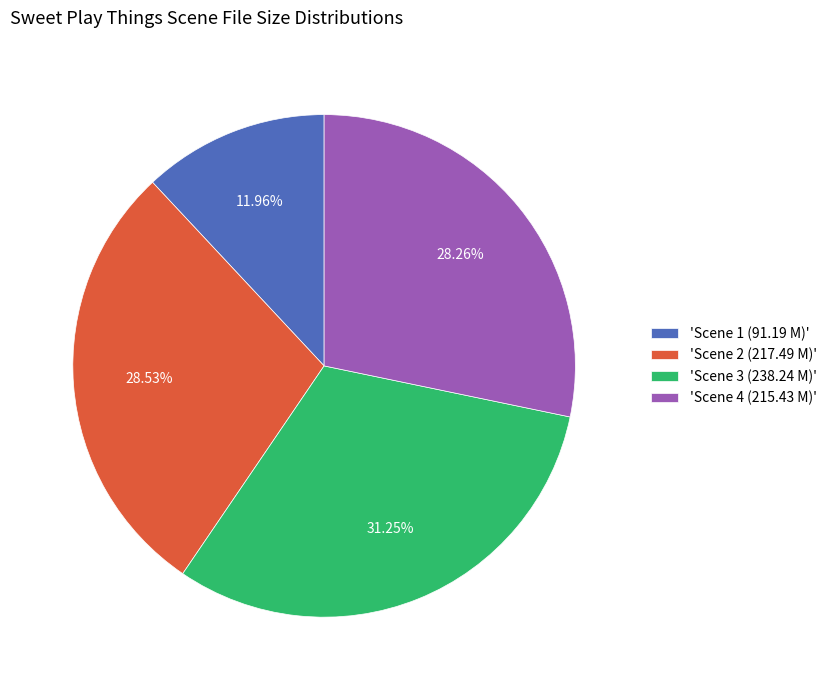

Approximately how many times larger is the value at 'Scene 4 (215.43 M)' compared to 'Scene 1 (91.19 M)'?

2.4